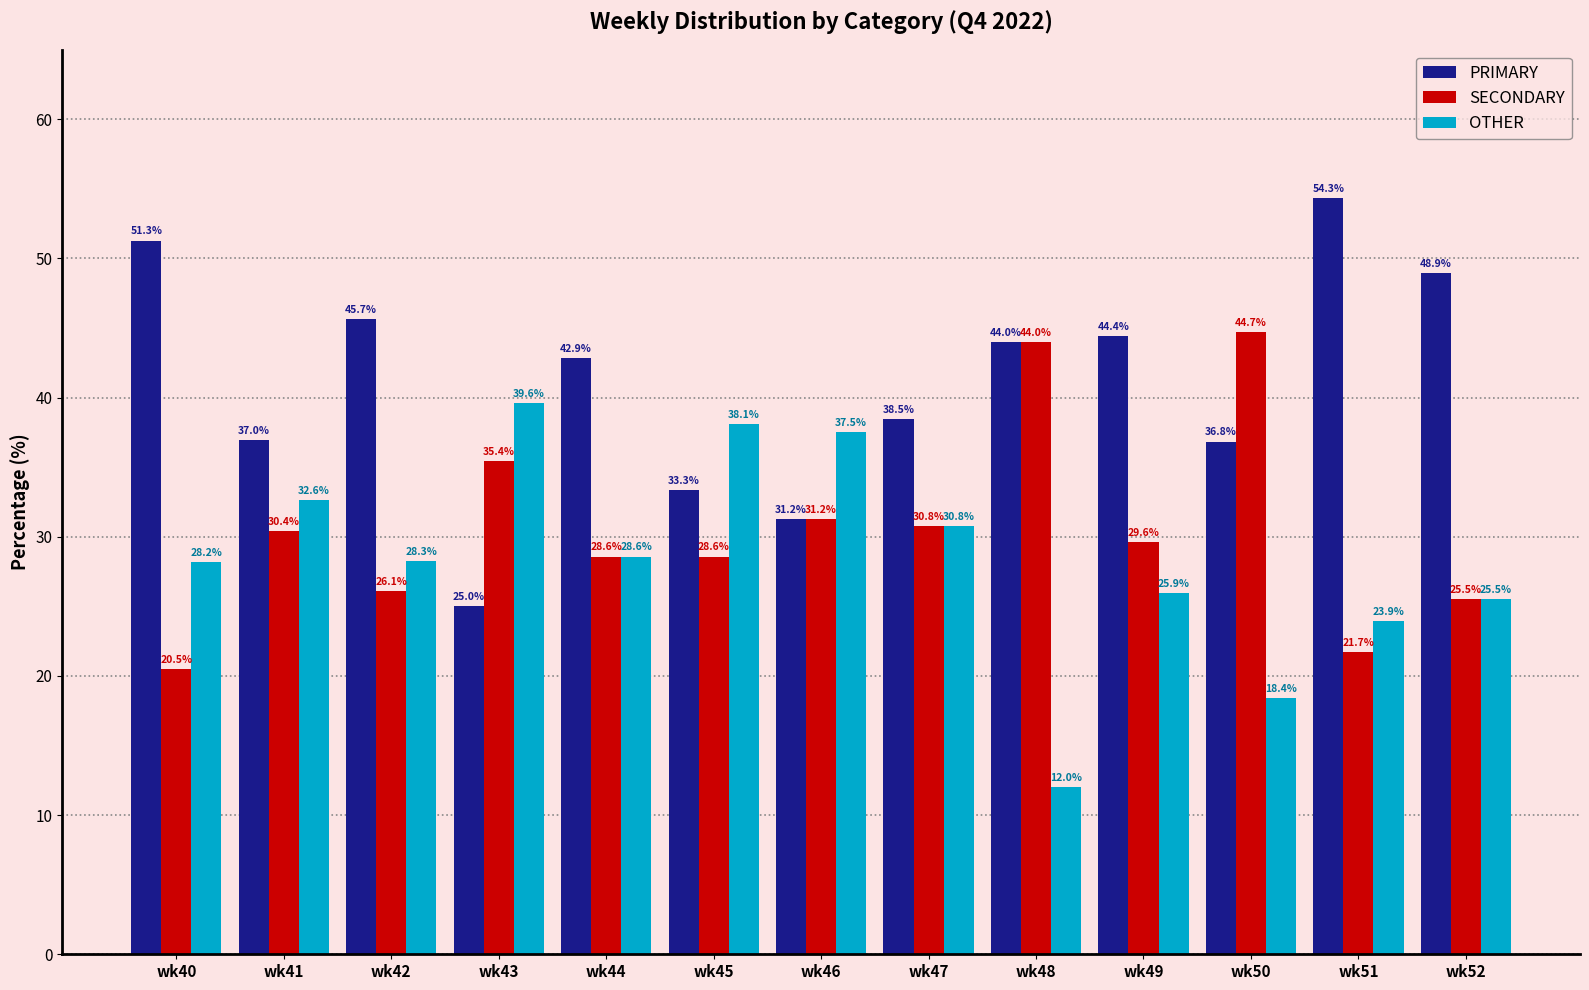

Rank the series at wk43 from highest to lowest value.

OTHER, SECONDARY, PRIMARY